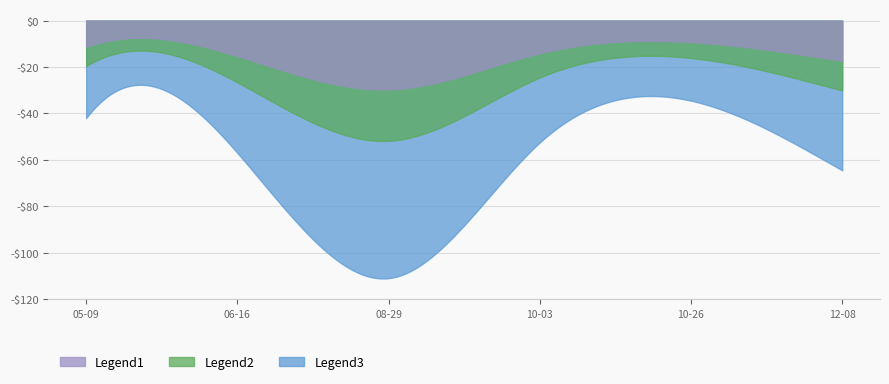

What is the label of the 1st point from the right?

2017-12-08